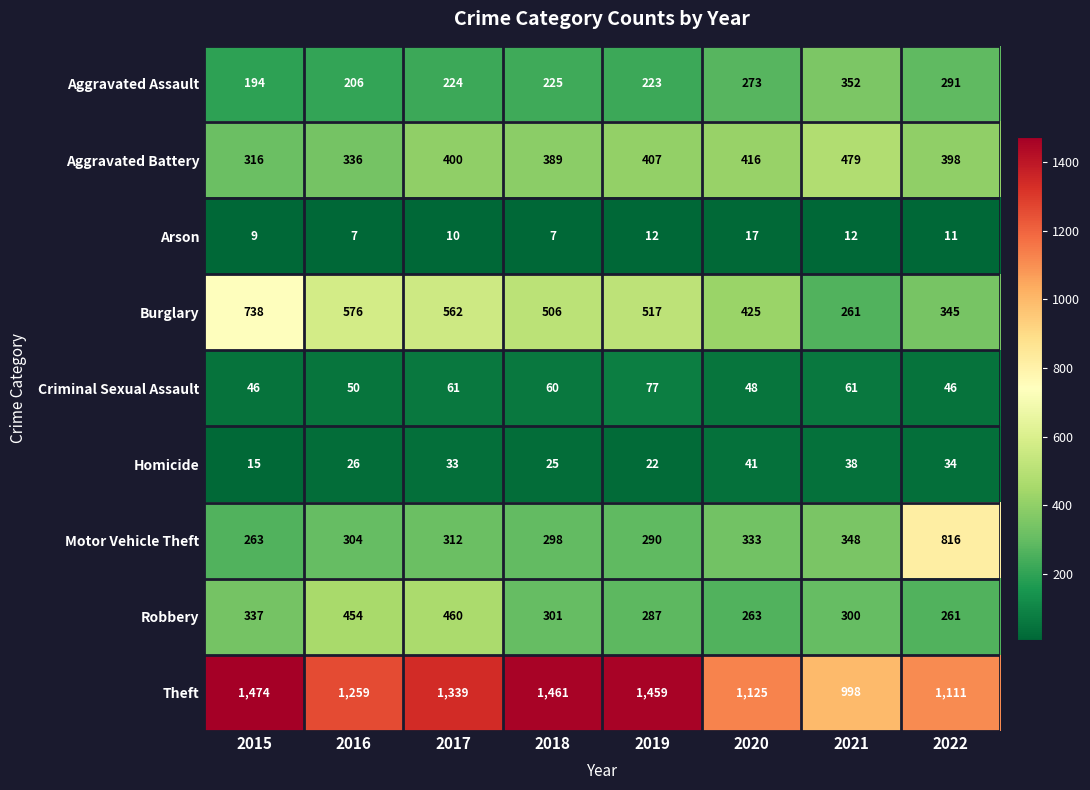

Rank the series by their maximum value, from lowest to highest.

Arson, Homicide, Criminal Sexual Assault, Aggravated Assault, Robbery, Aggravated Battery, Burglary, Motor Vehicle Theft, Theft